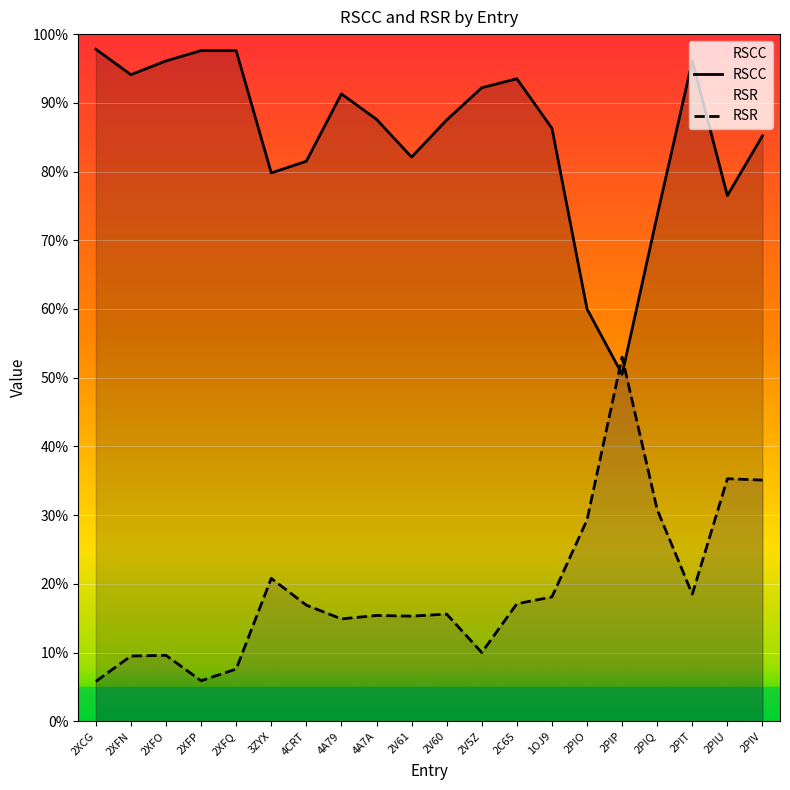

True or false: RSR has a value of 0.1 at 2XCG.

True